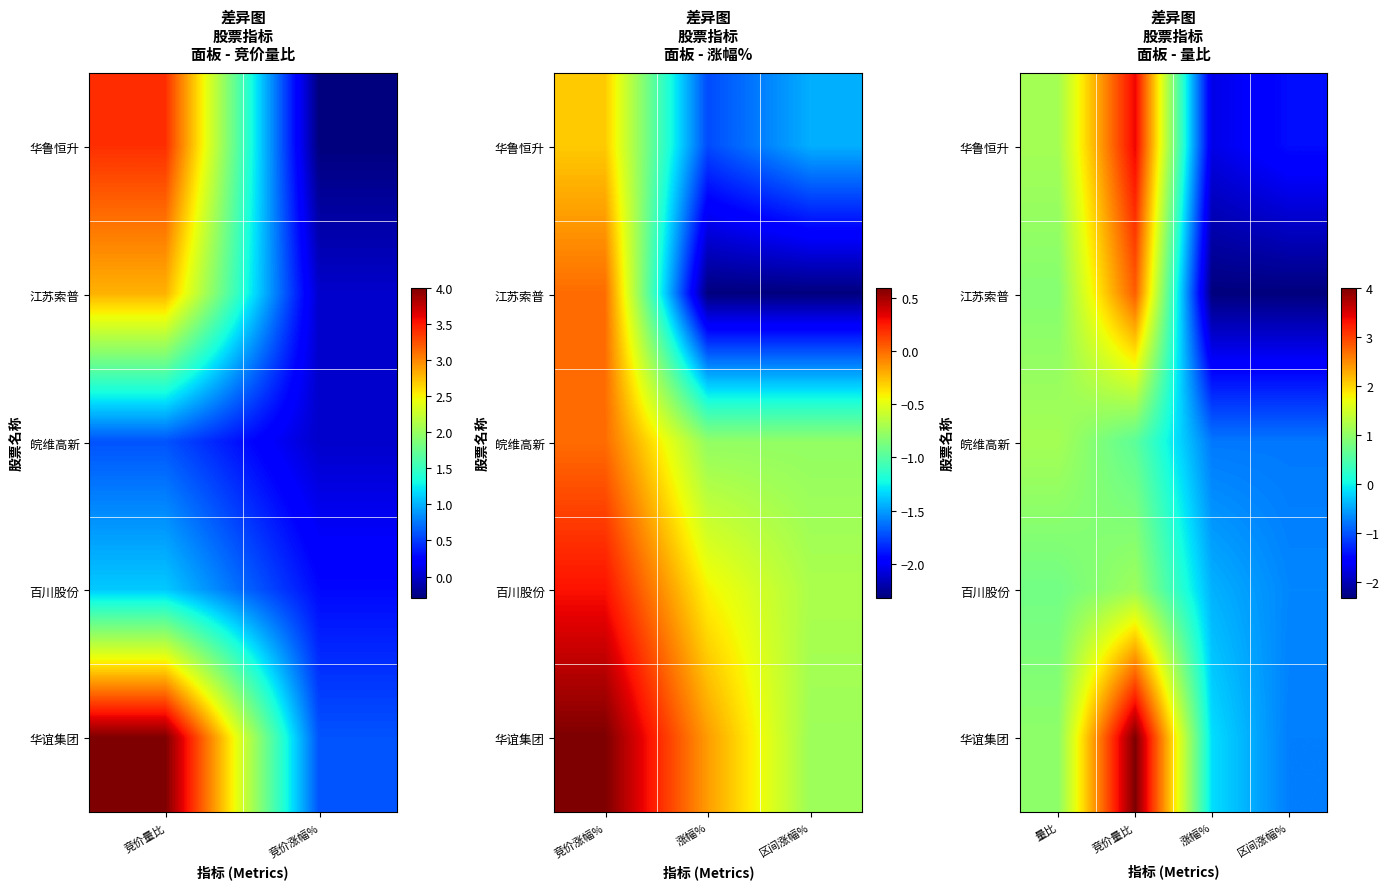

What is the sum of the 华谊集团 values at 竞价量比 and 量比?

5.0